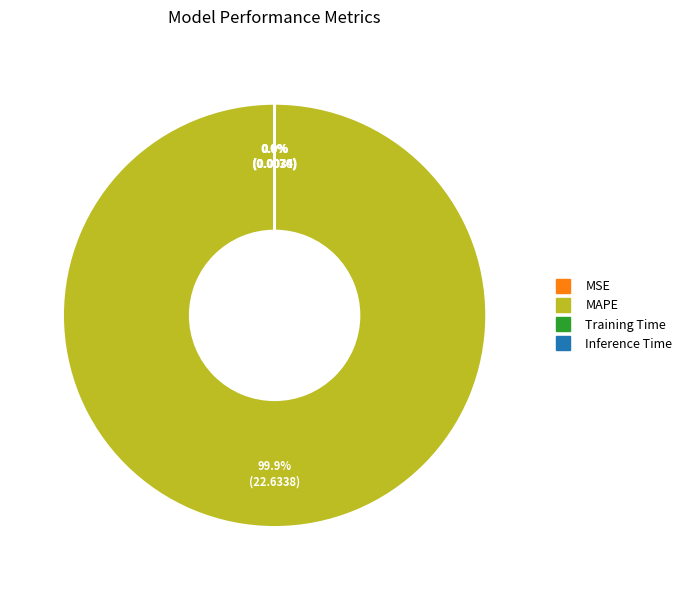

Is MAPE the majority of the pie?

Yes